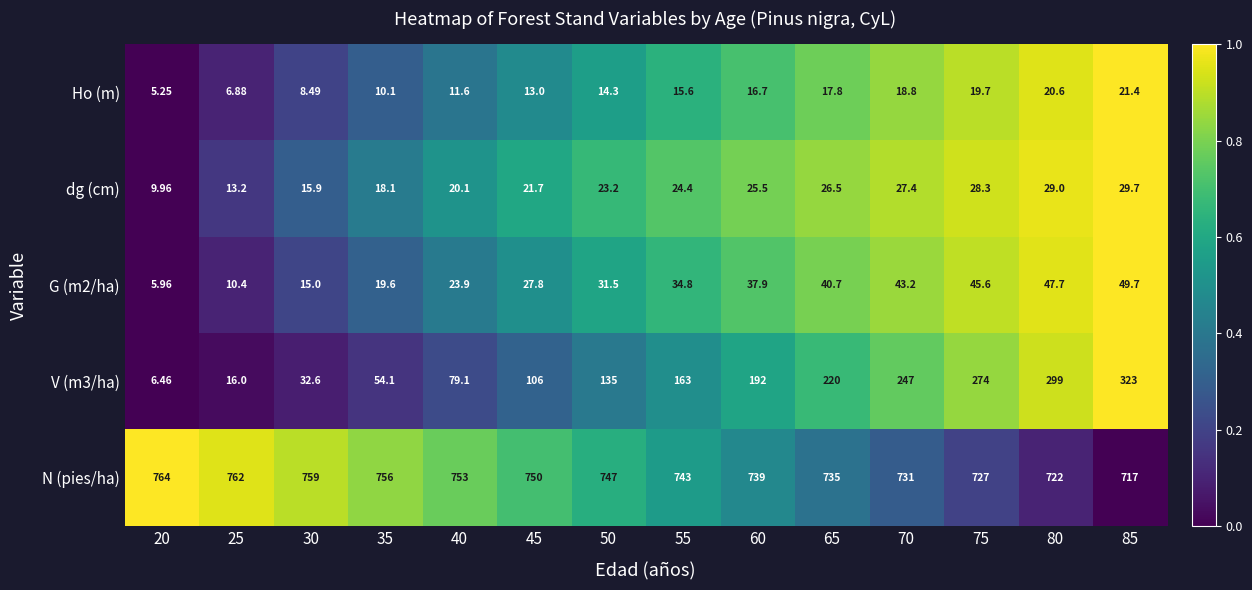

Which series has the largest total across all categories?

N (pies/ha)